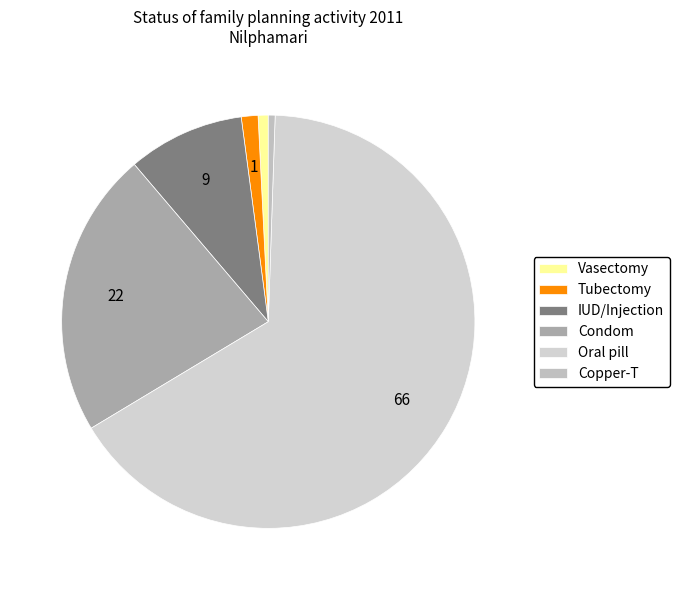

Is Copper-T the majority of the pie?

No